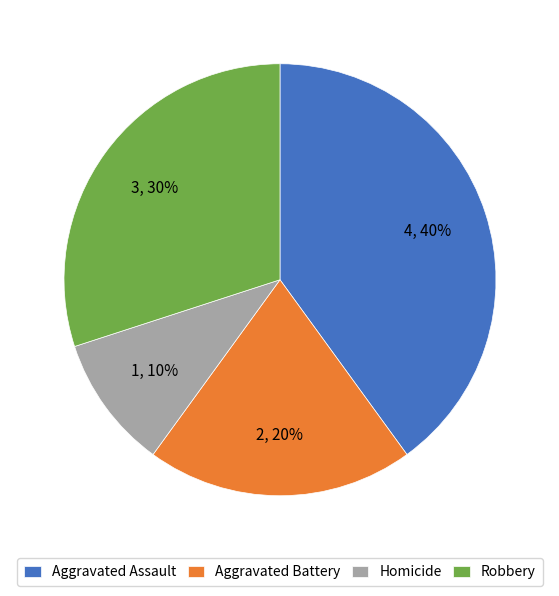

Is it true that Robbery is 36% of the pie?

False